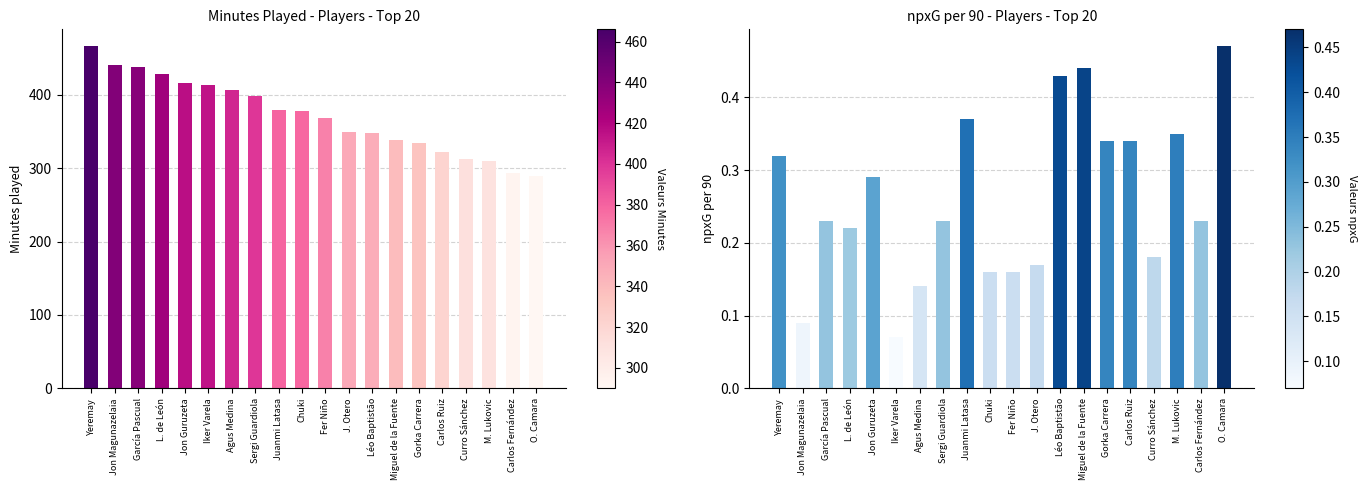

Reading right to left, transcribe all the data shown in this chart.

Minutes played: 290.0	293.0	310.0	312.0	322.0	335.0	339.0	348.0	350.0	368.0	378.0	380.0	399.0	406.0	414.0	416.0	428.0	438.0	440.0	466.0
npxG per 90: 0.5	0.2	0.3	0.2	0.3	0.3	0.4	0.4	0.2	0.2	0.2	0.4	0.2	0.1	0.1	0.3	0.2	0.2	0.1	0.3